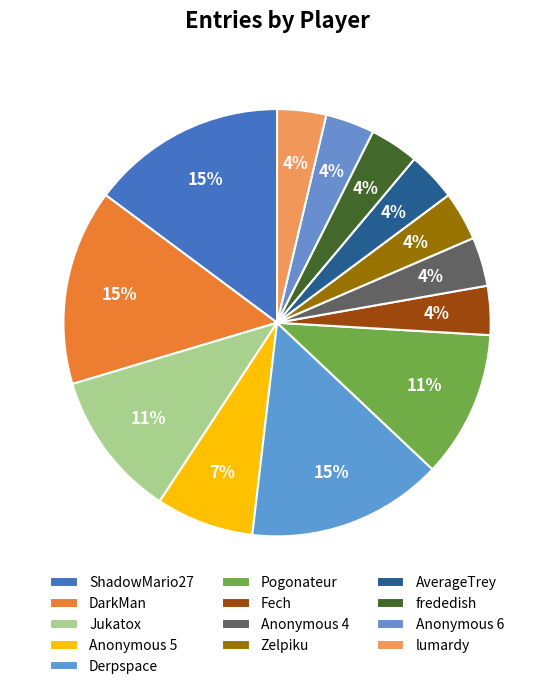

The DarkMan slice represents 1% of the pie. True or false?

False